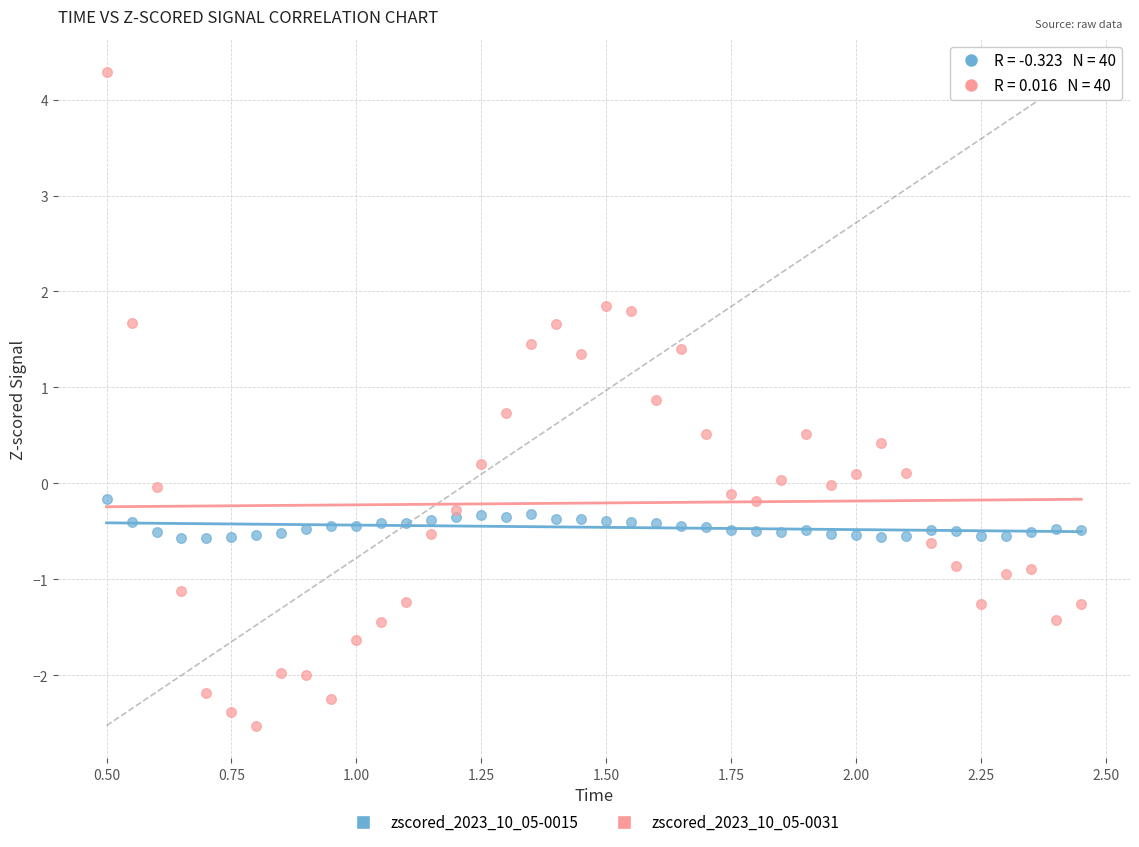

Which series has the widest spread of Y values?

zscored_2023_10_05-0031